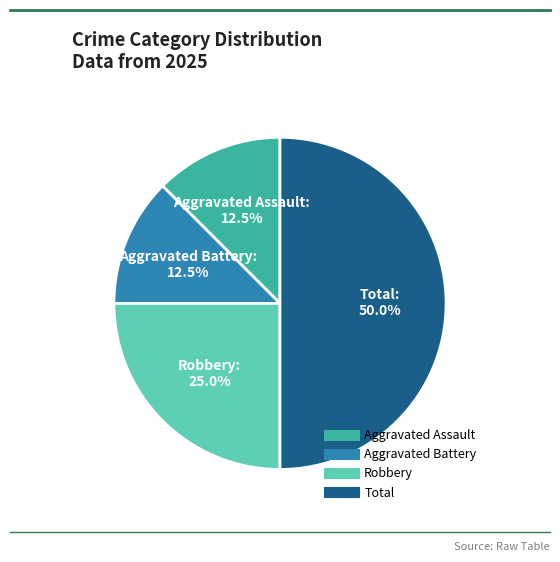

Between Aggravated Battery and Robbery, which is larger?

Robbery